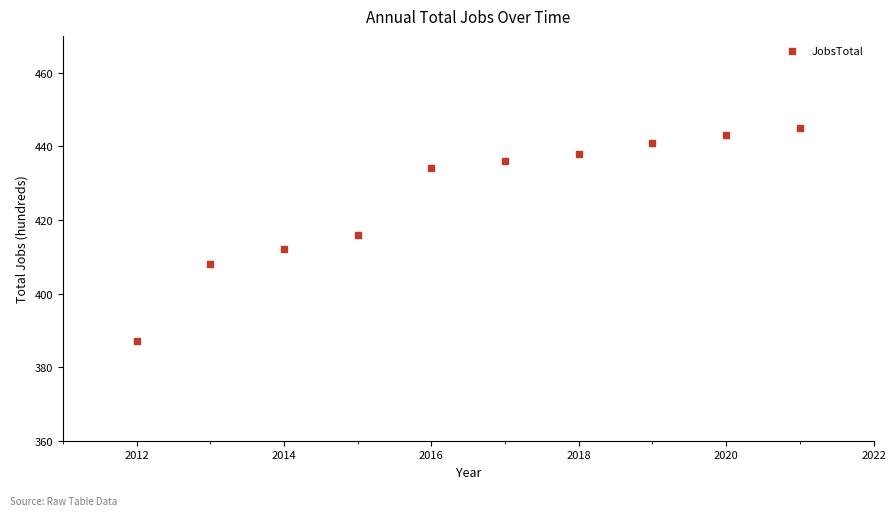

What is the average Y value?

426